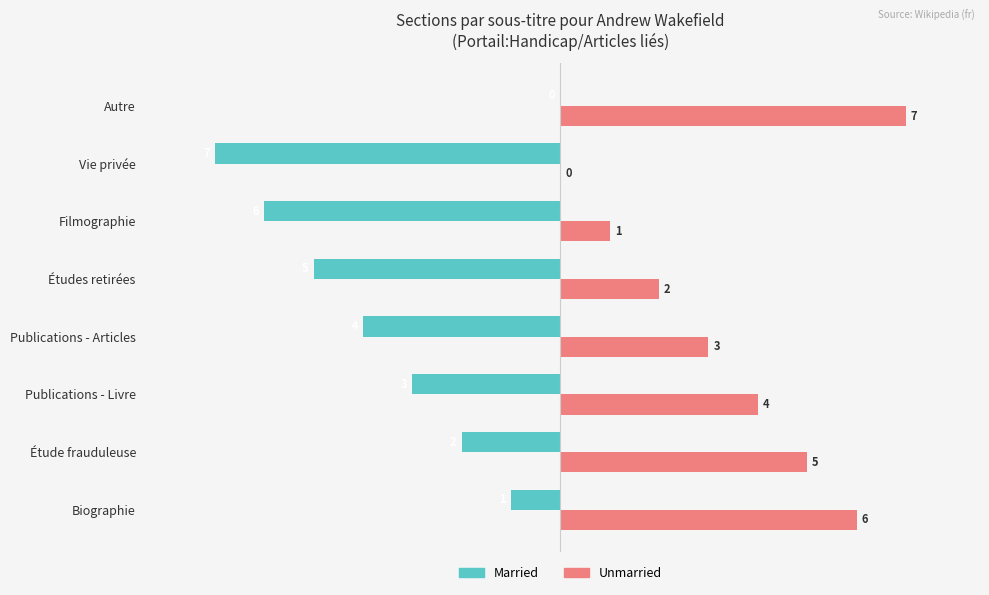

What is the greatest value displayed?

7